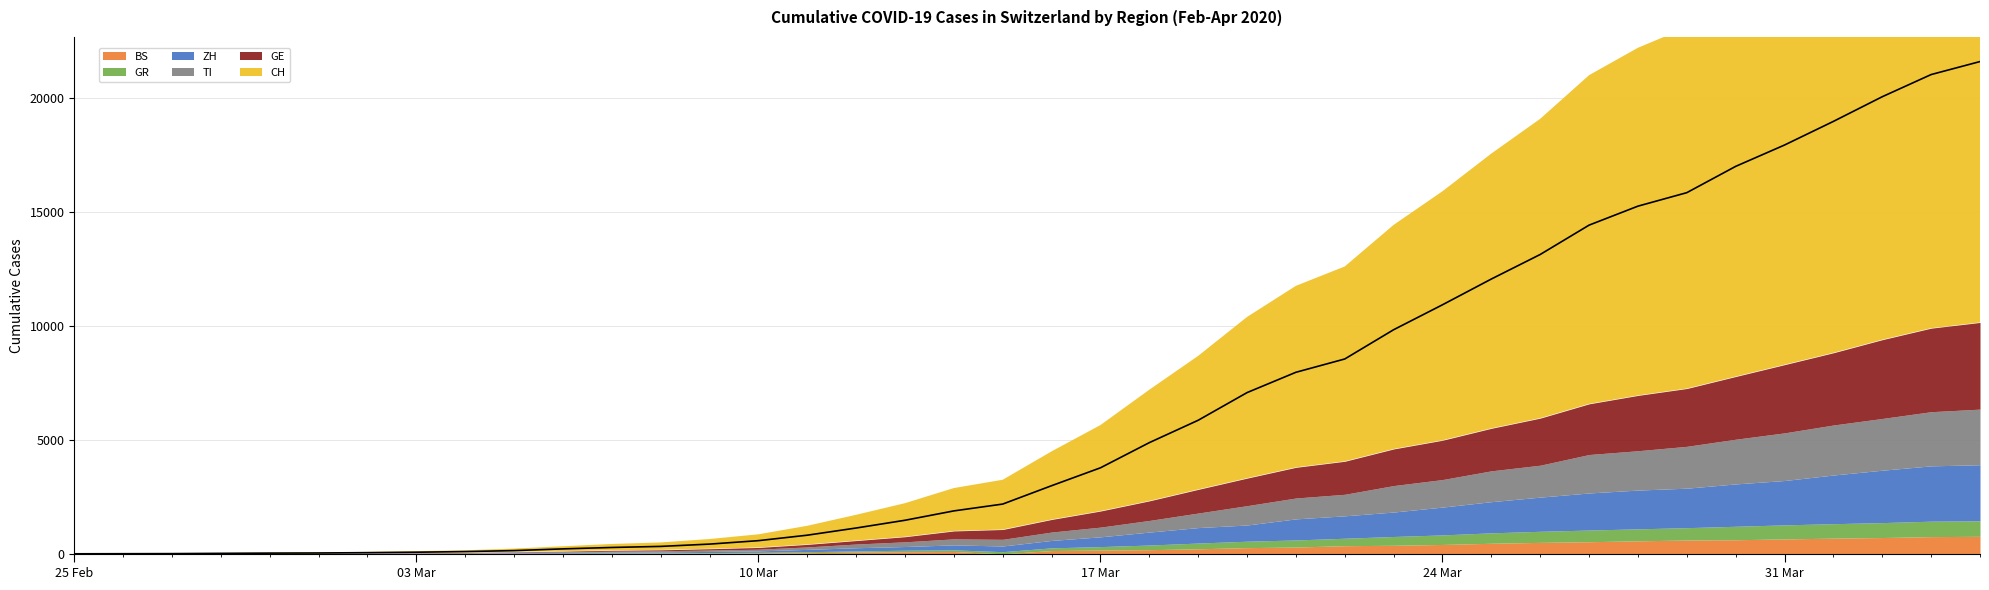

How many lines are shown in the chart?

6